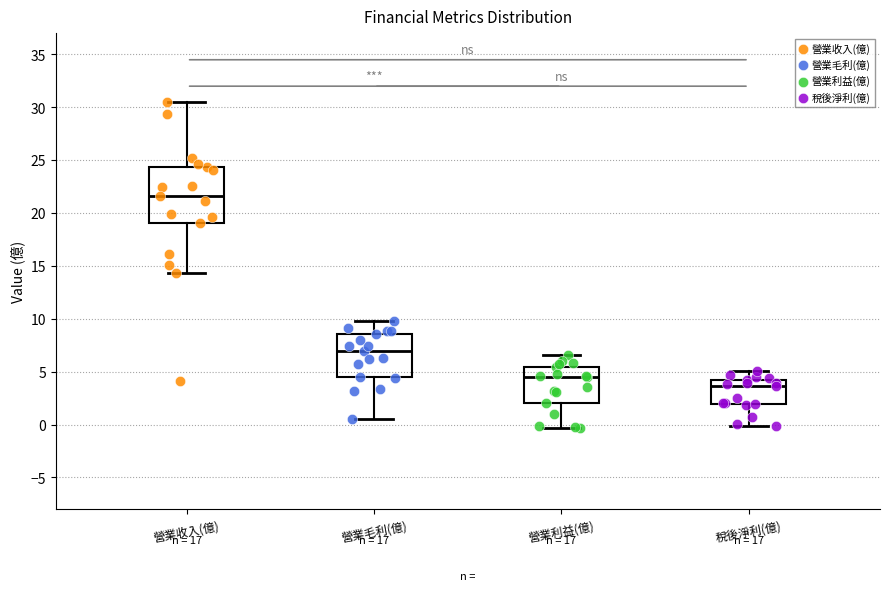

Which box's median line is the highest?

營業收入(億)